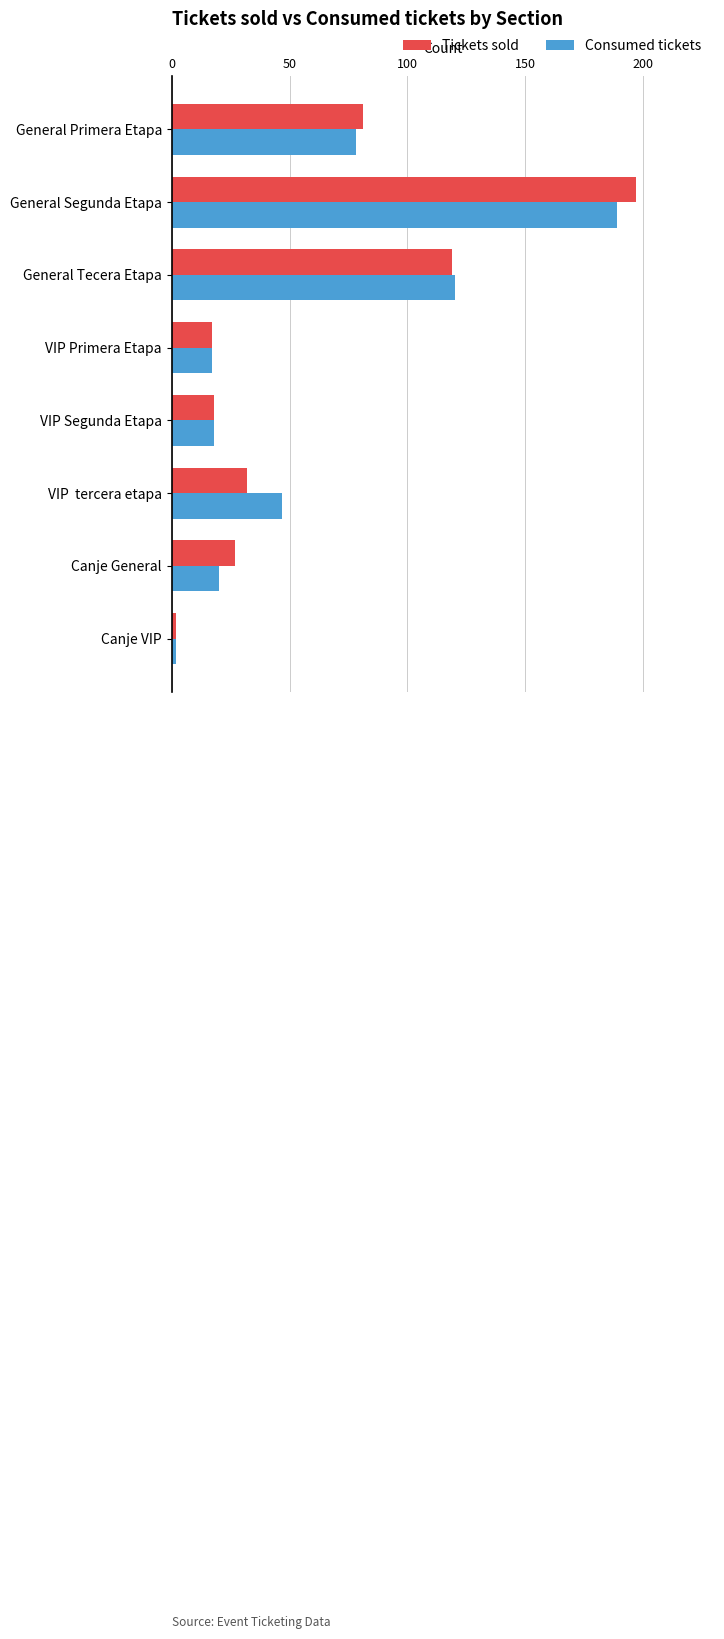

How many series are shown in this chart?

2